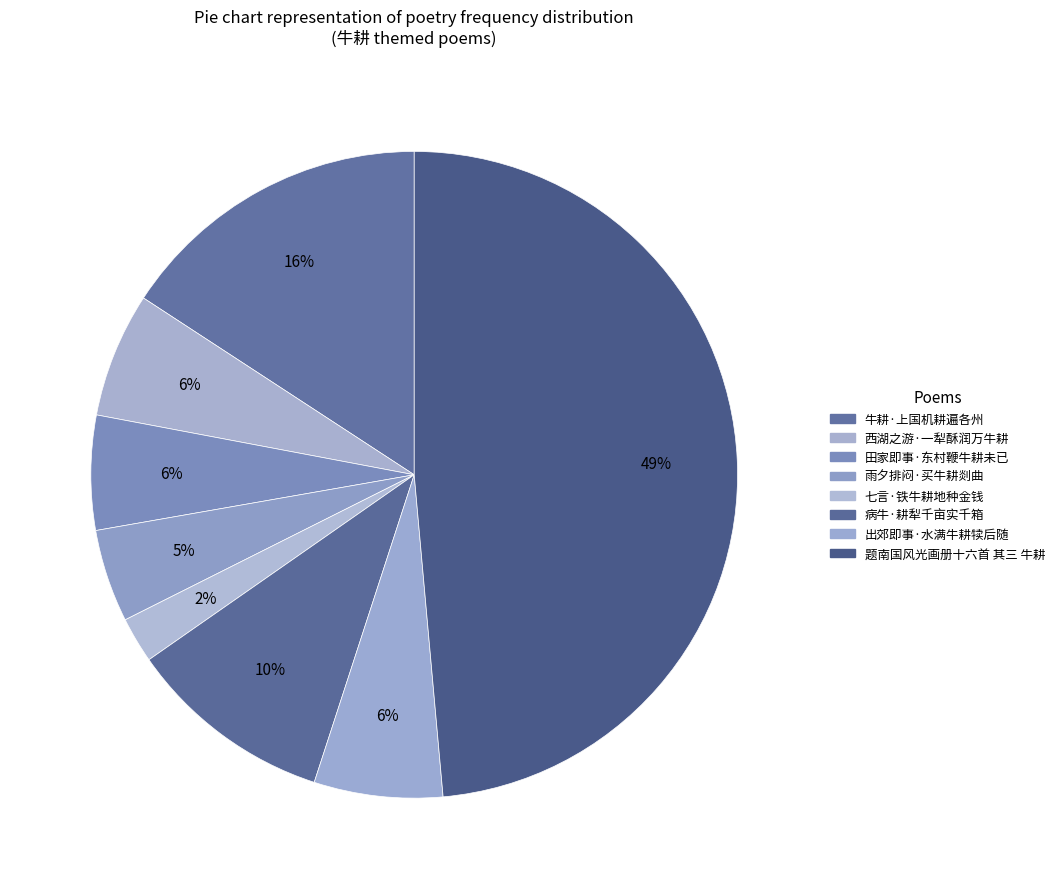

What percentage is NOT represented by 出郊即事·水满牛耕犊后随?

93.6%